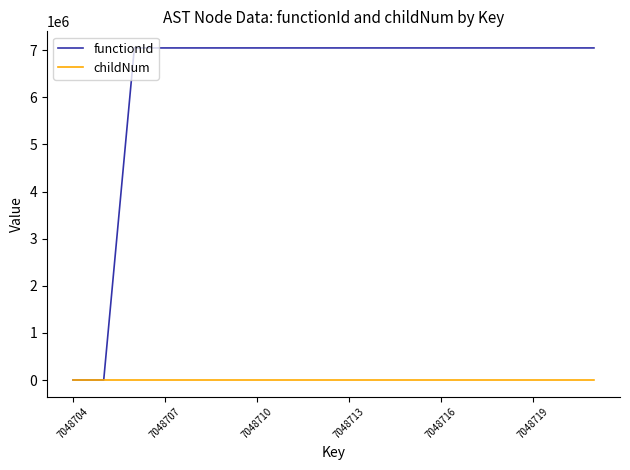

What is the difference between the maximum and minimum values in the childNum series?

3